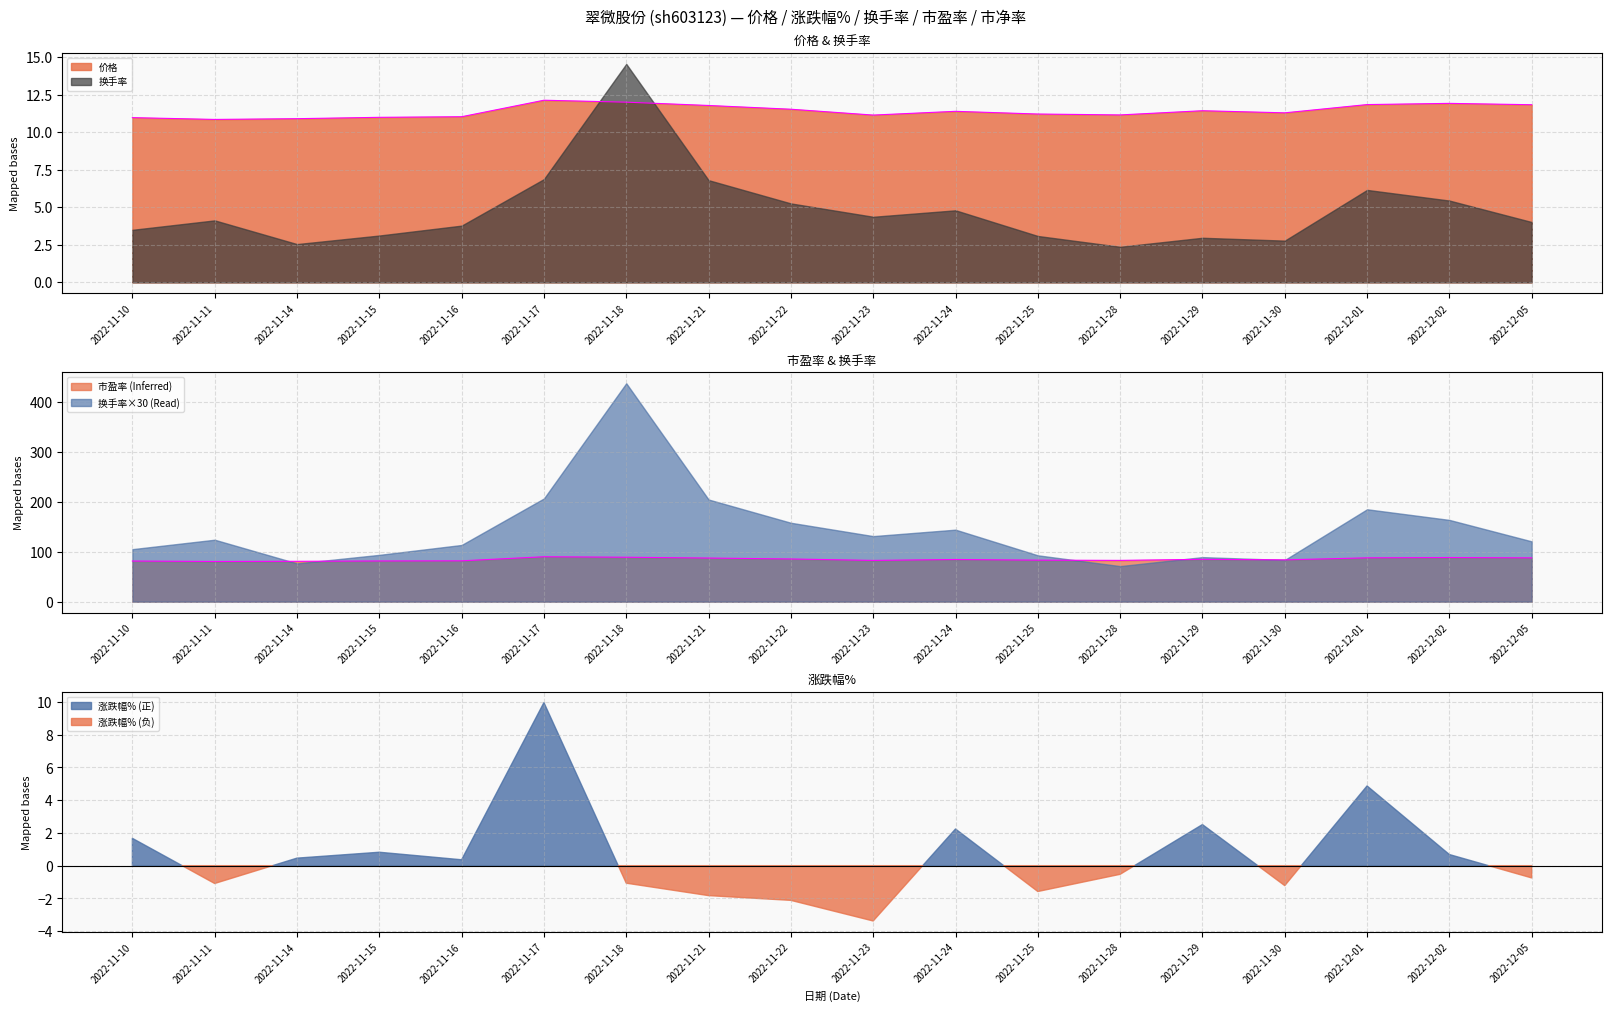

What is the label of the 15th point from the left?

2022-11-30